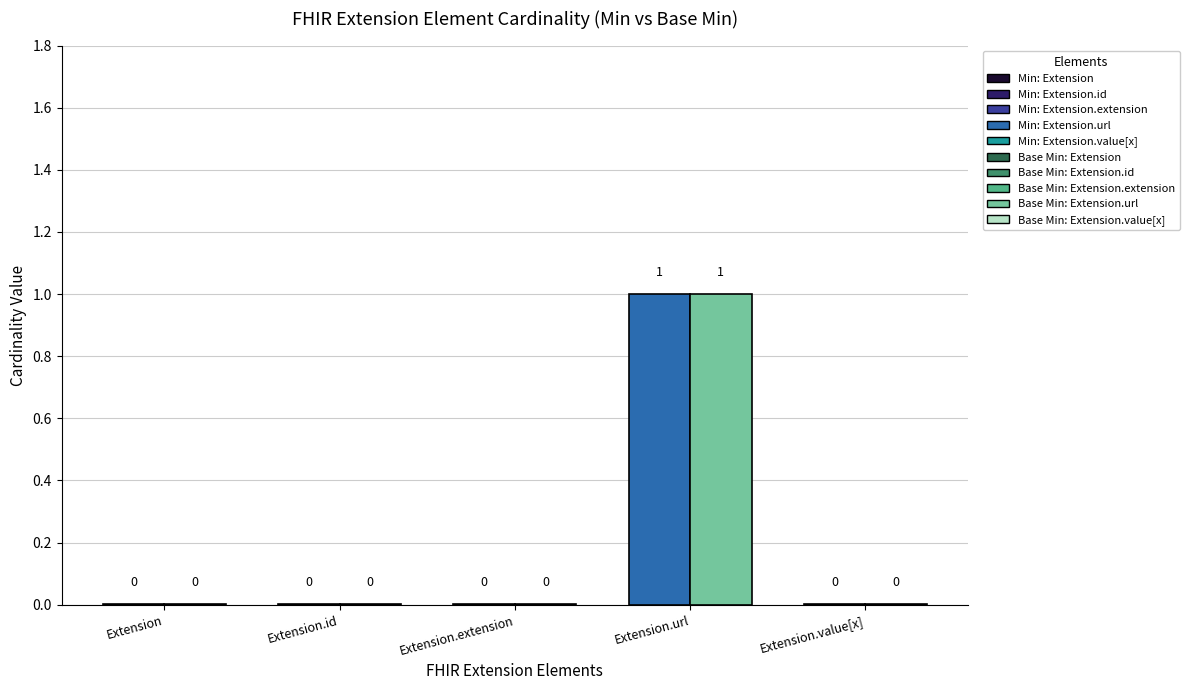

List the labels in order of Min value, smallest first.

Extension, Extension.id, Extension.extension, Extension.value[x], Extension.url